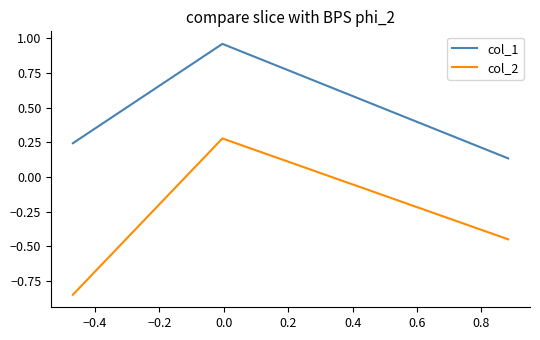

At how many categories does at least one series exceed 0?

3